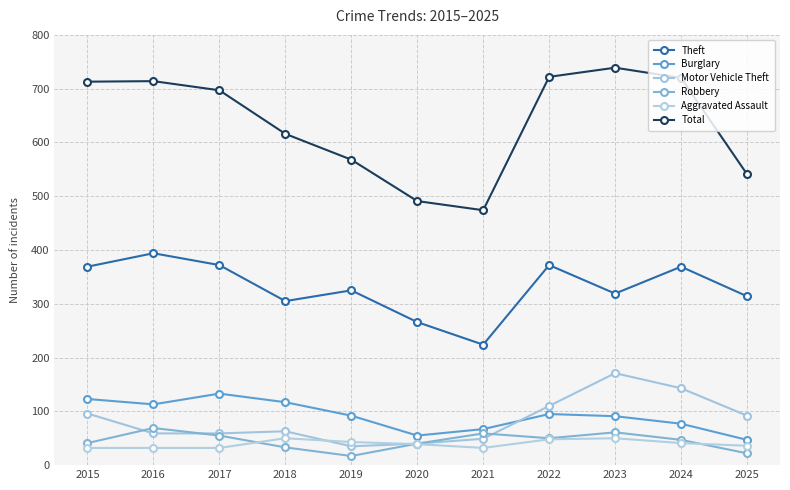

Where is Motor Vehicle Theft nearest to the value 103?

2015